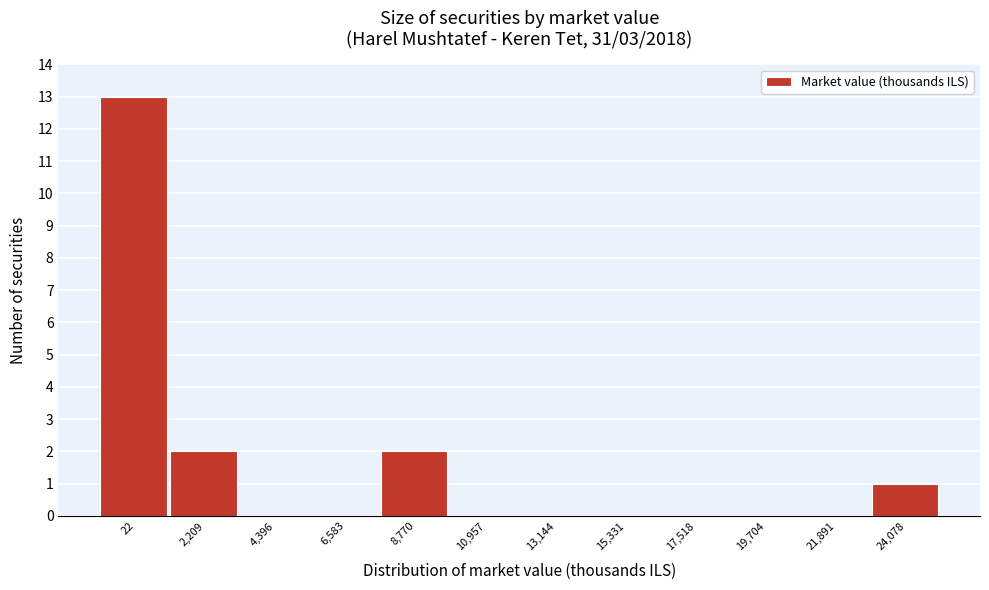

Reading right to left, transcribe all the data shown in this chart.

24,078=1	21,891=0	19,704=0	17,518=0	15,331=0	13,144=0	10,957=0	8,770=2	6,583=0	4,396=0	2,209=2	22=13